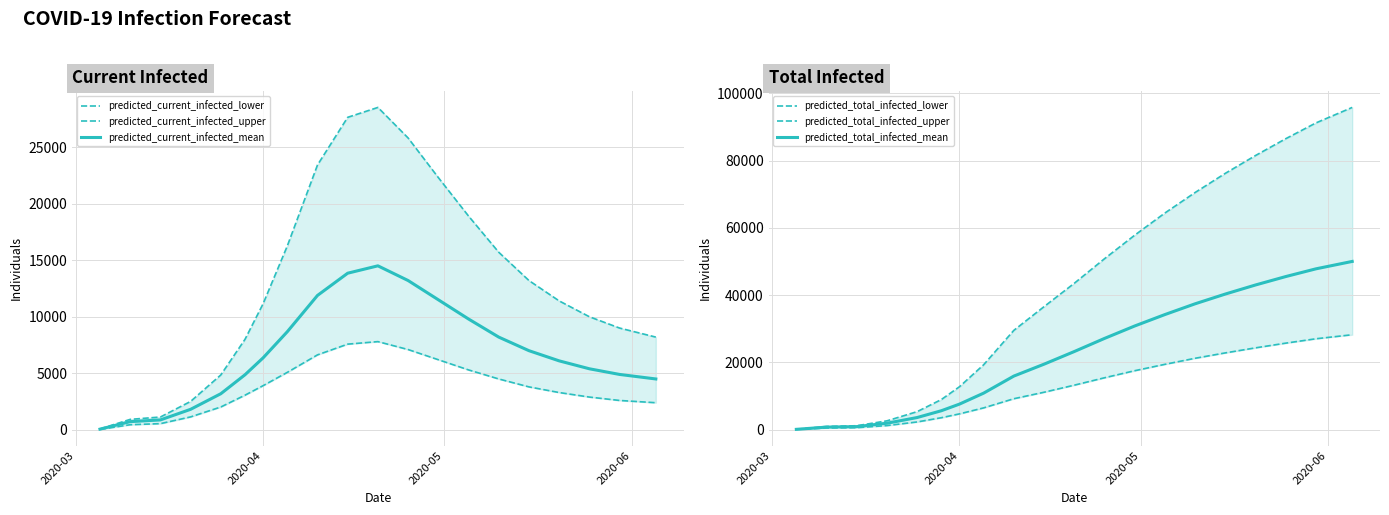

What is the maximum value for predicted_current_infected_mean?

14500